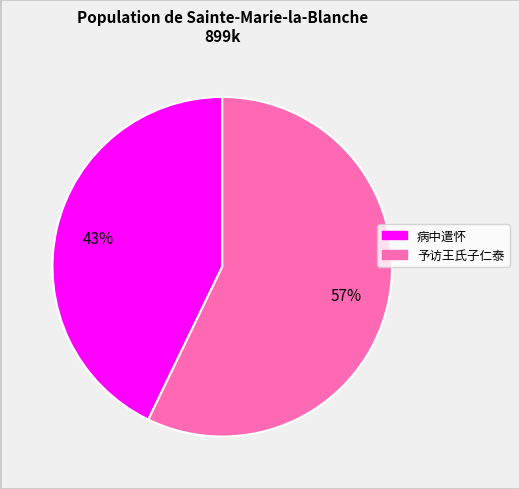

Does any single category account for the majority?

Yes